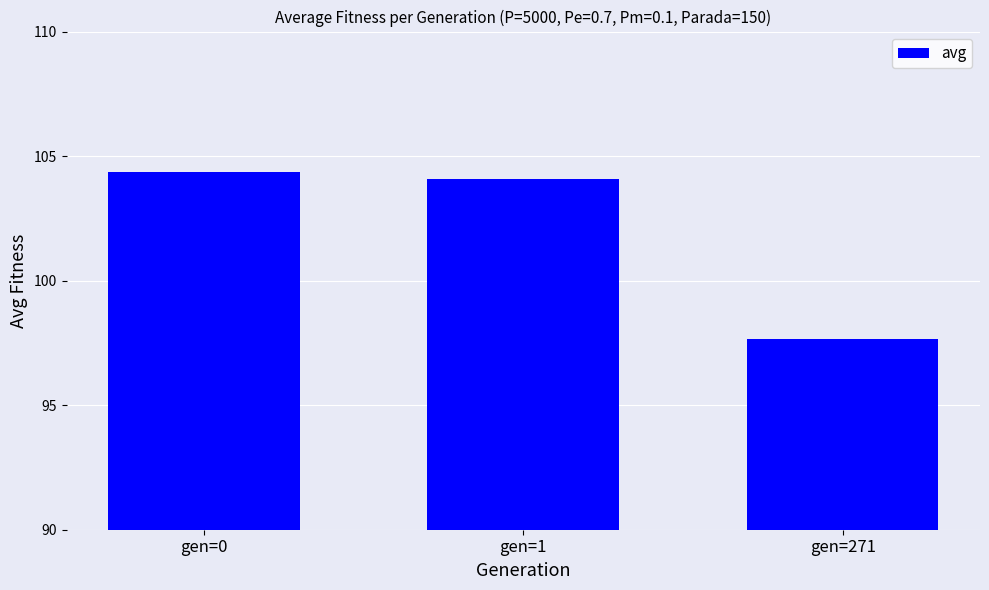

Is it true that the value at gen=271 is 54.5?

False